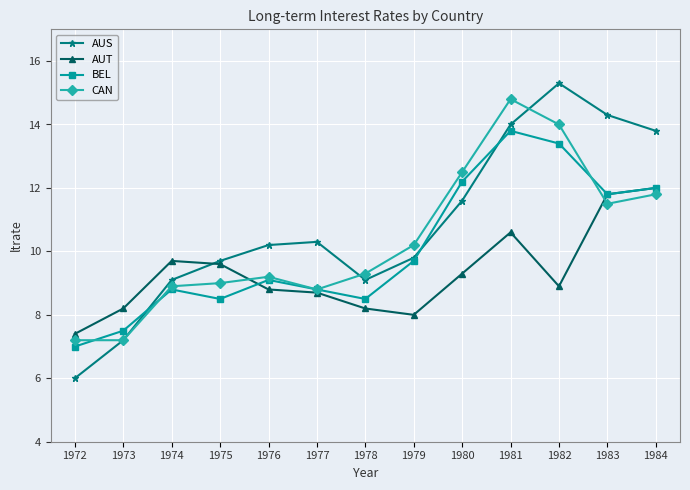

Rank the series by their average value, from highest to lowest.

AUS, CAN, BEL, AUT